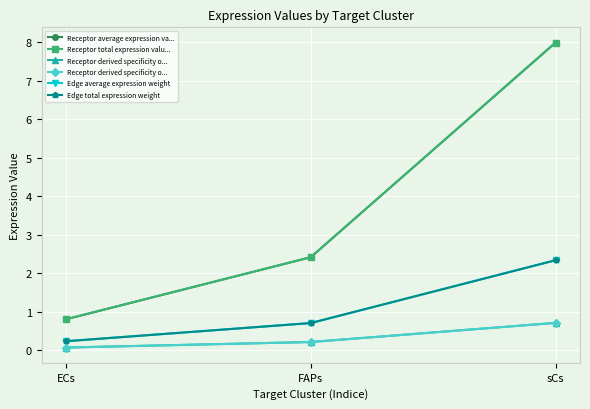

How many data points does each series have?

3